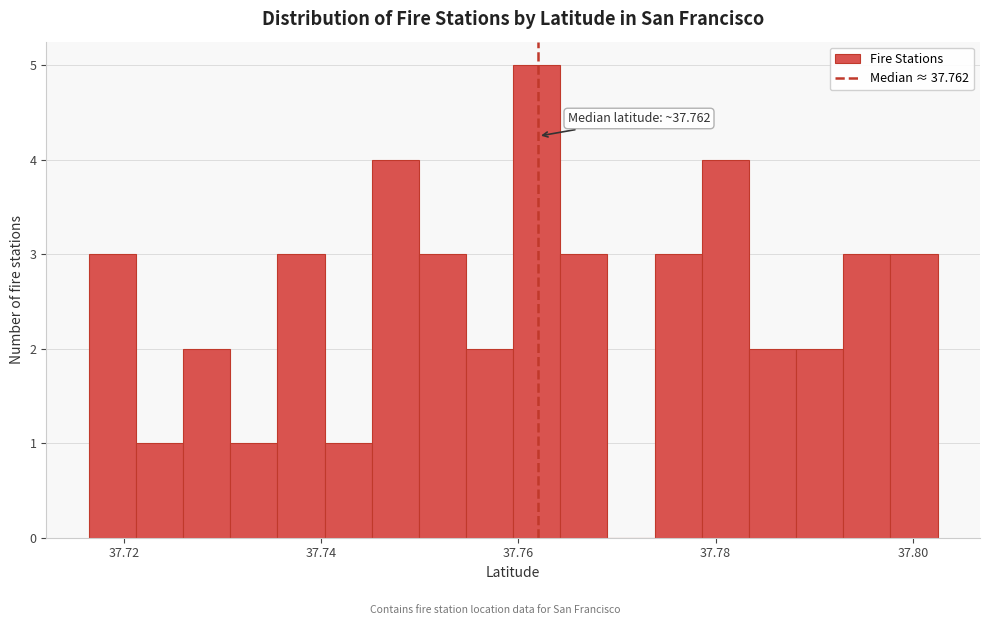

Read against the x-axis, roughly where is the centre of the tallest bar?

37.762